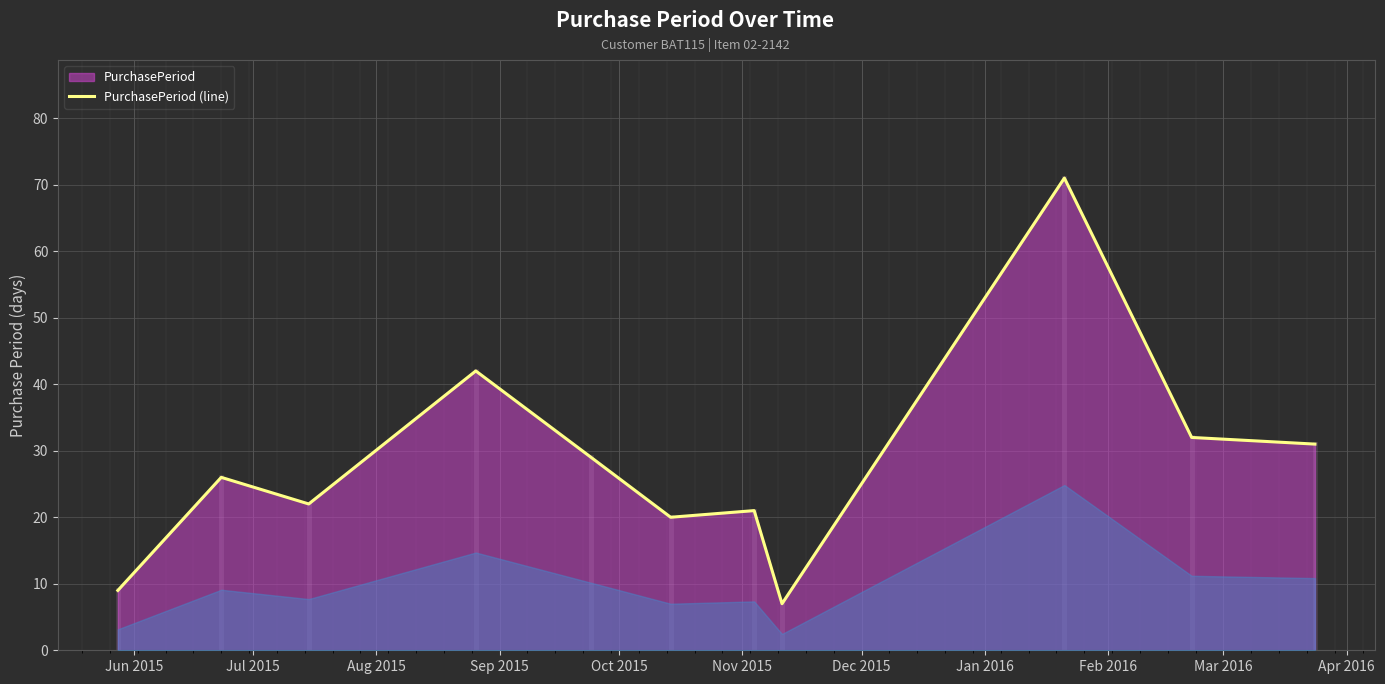

What is the smallest value displayed?

7